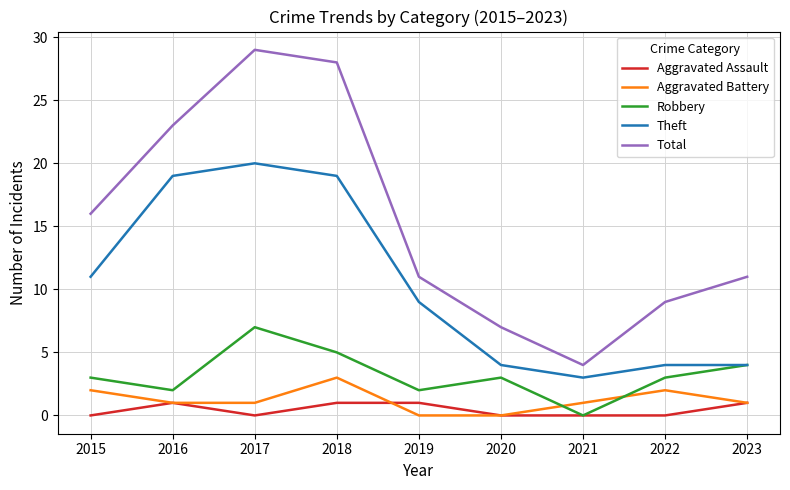

True or false: Total and Robbery cross at least once.

False